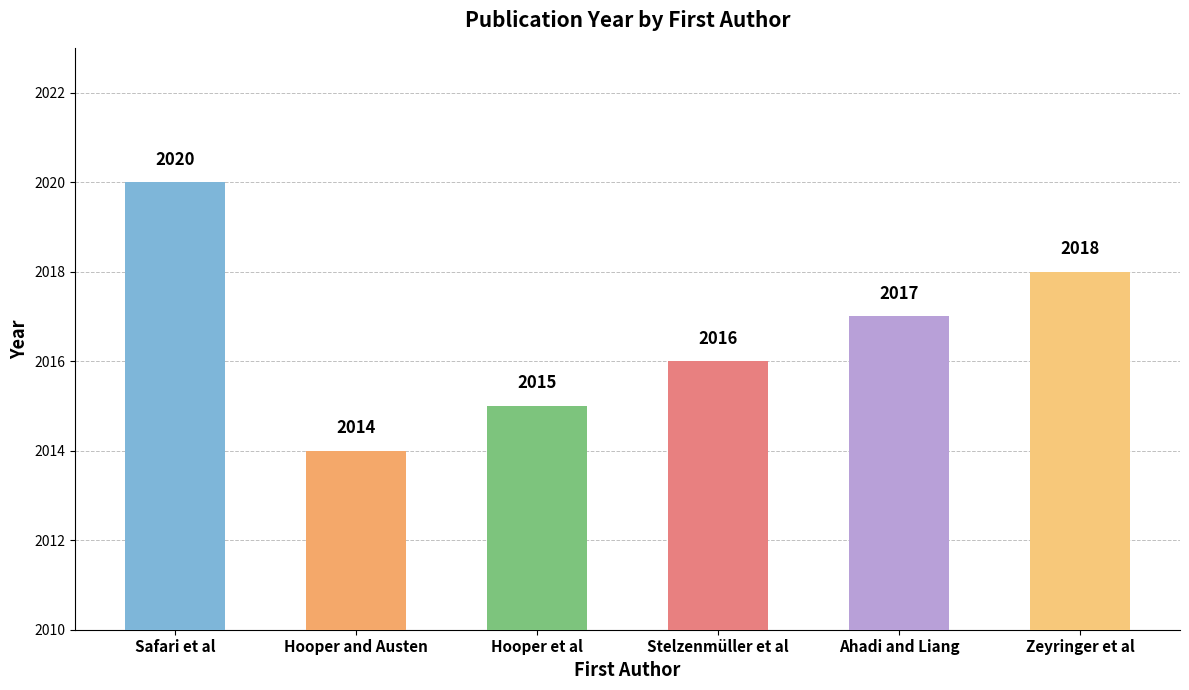

At which label does the data first exceed 2017?

Safari et al